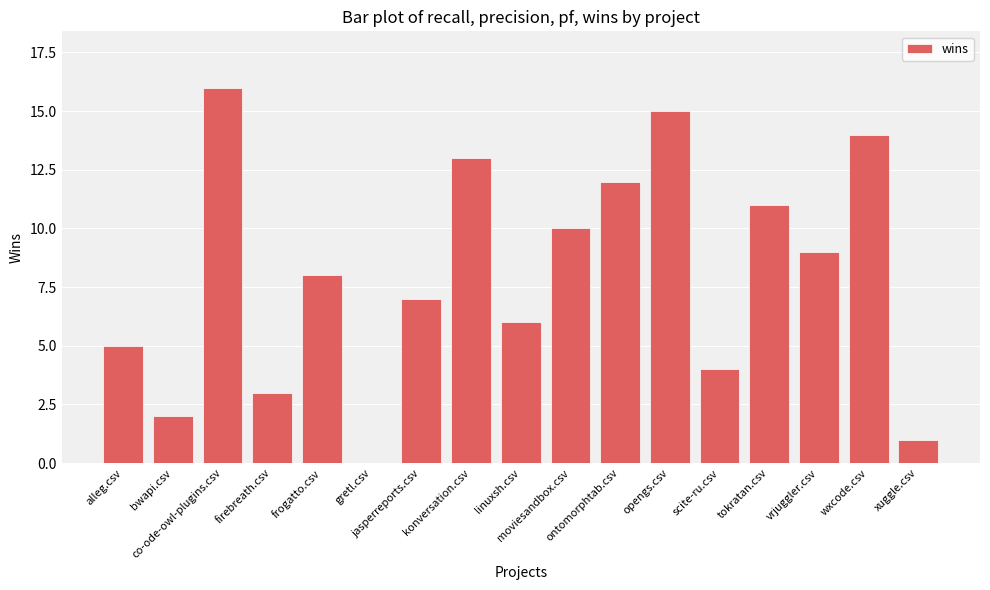

What is the greatest value displayed?

16